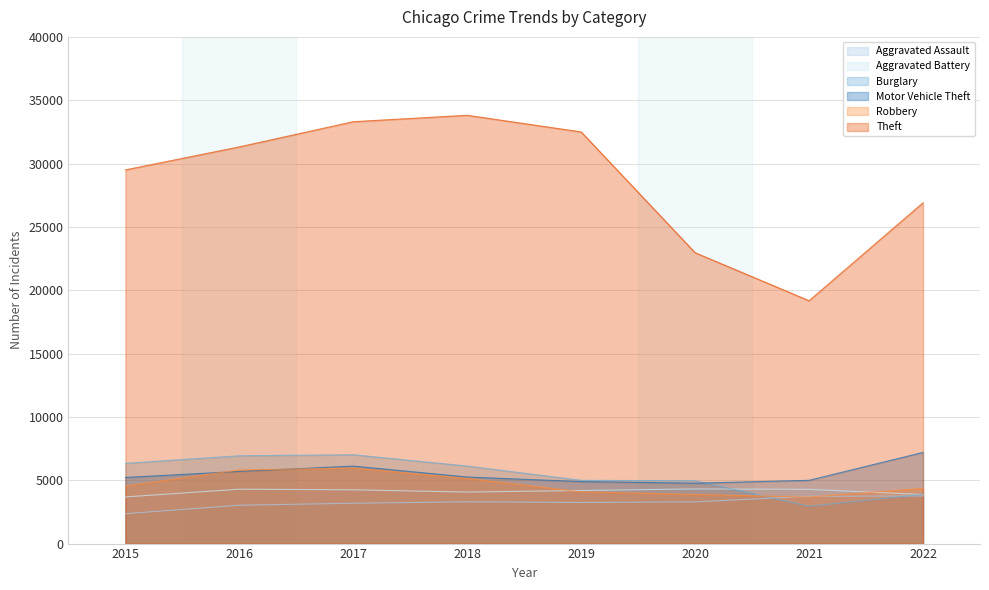

In Aggravated Battery, how many points are higher than both neighbors (excluding endpoints)?

2